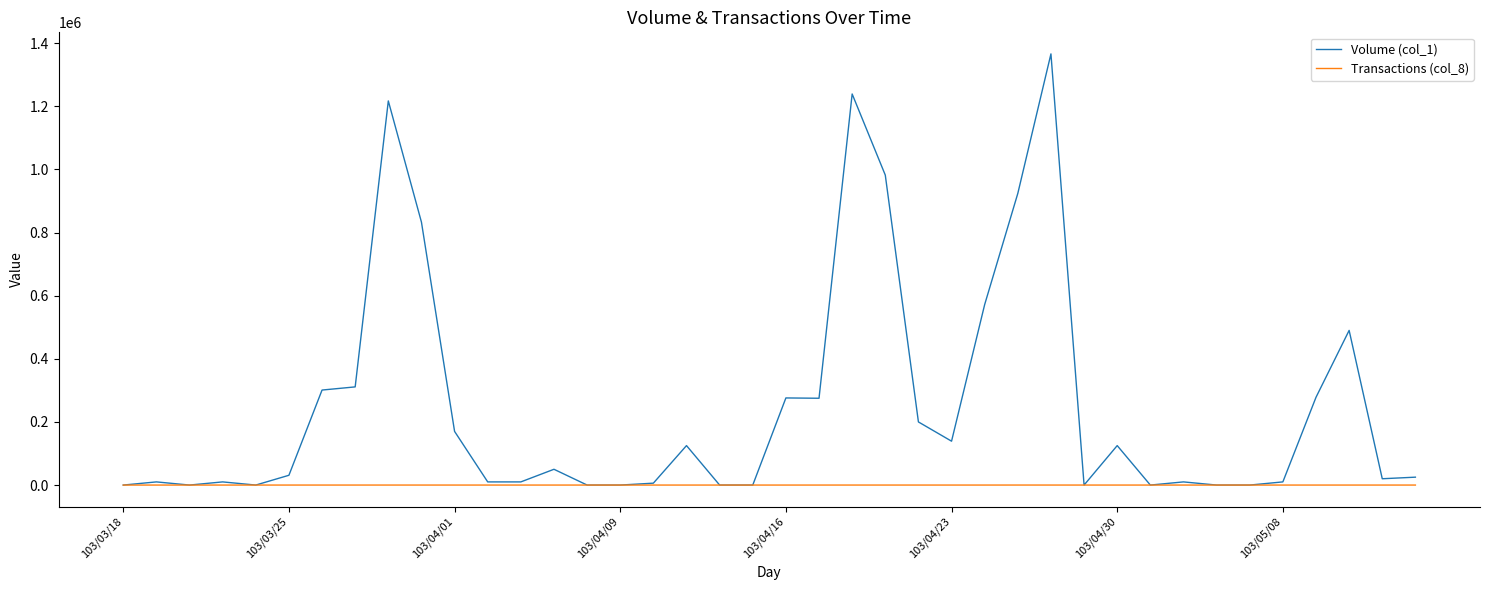

List the series in order of their peak value, lowest first.

Transactions (col_8), Volume (col_1)